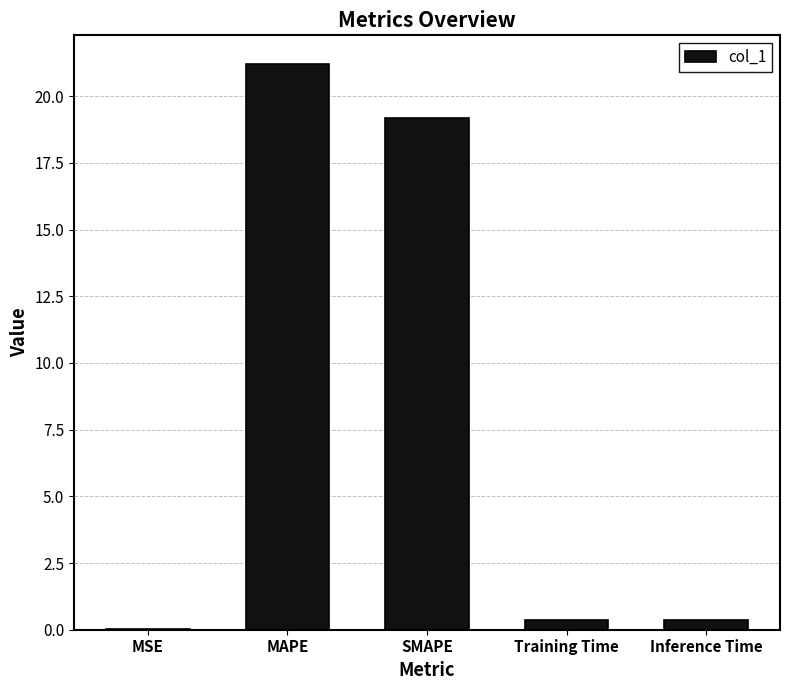

What is the sum of all values?

41.2